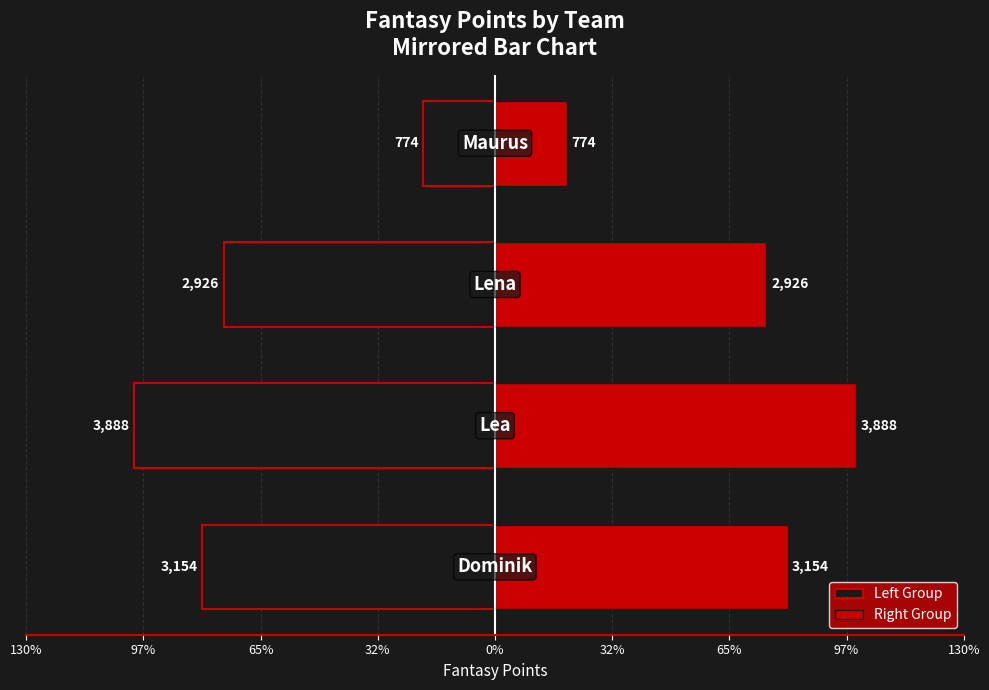

Reading right to left, extract all data points from this chart.

Left Group: -774	-2926	-3888	-3154
Right Group: 774	2926	3888	3154